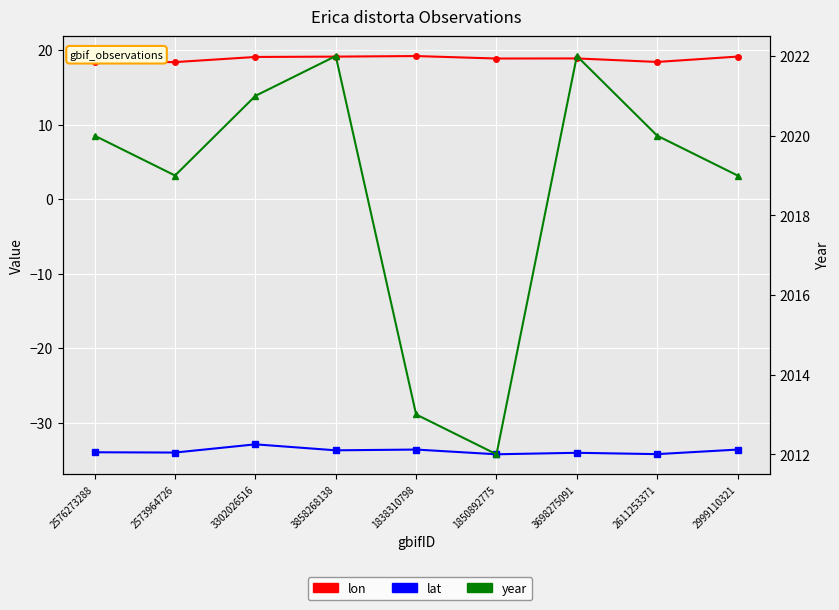

What is the label of the 1st point from the left?

2576273288